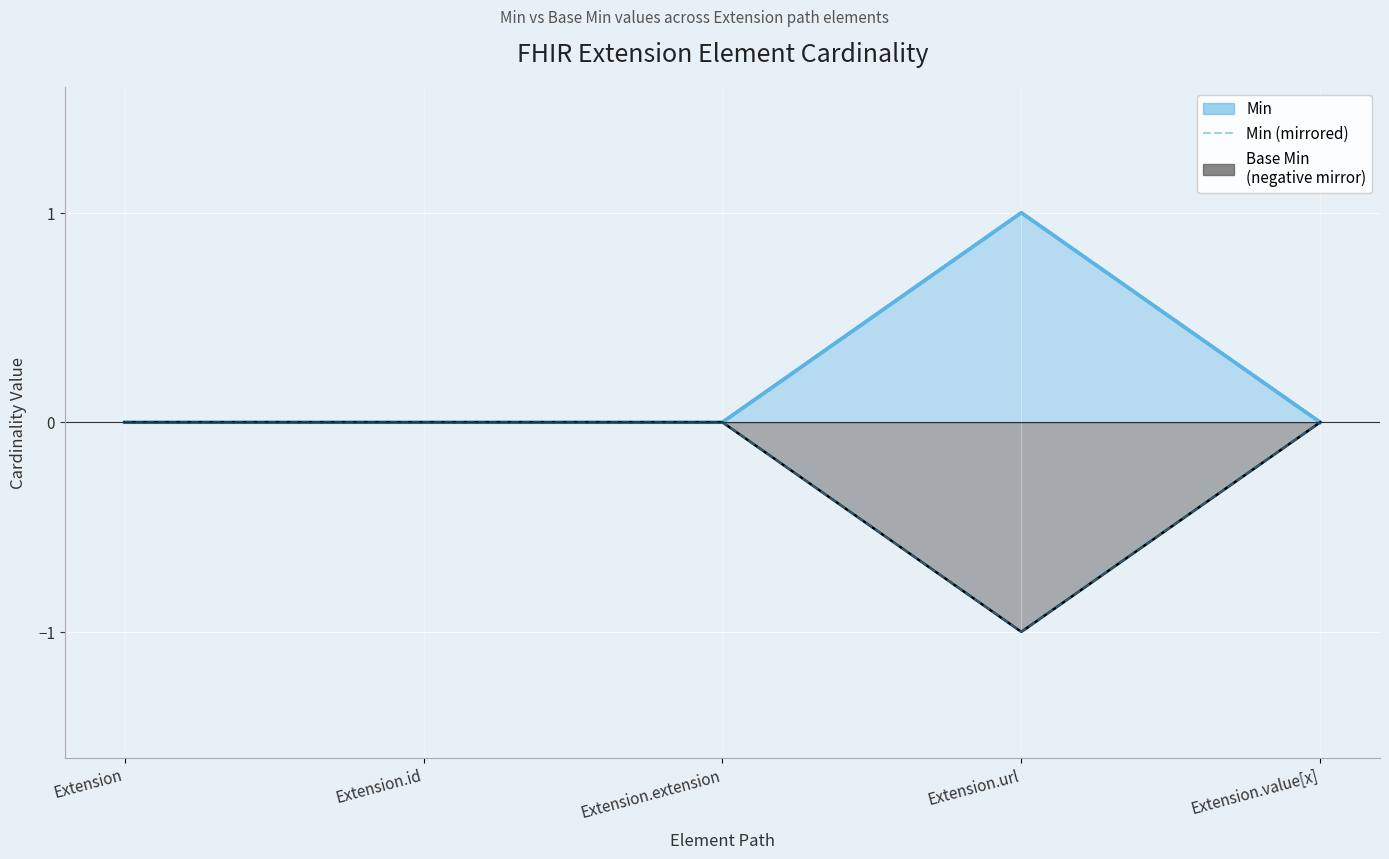

What position from the left is Extension.extension?

3